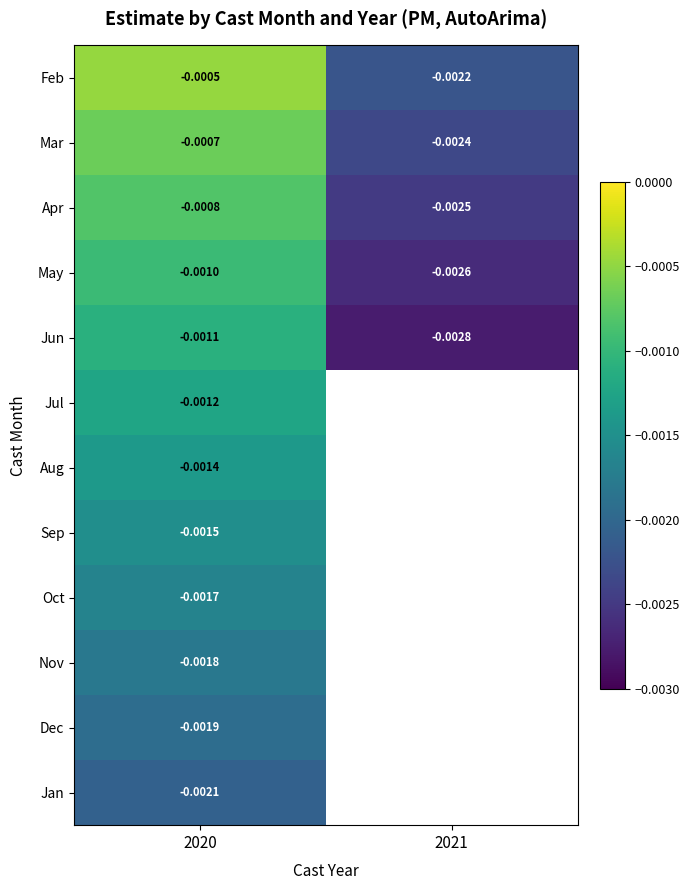

Is the value of Jun at 2020 greater than the value of May at 2020?

No